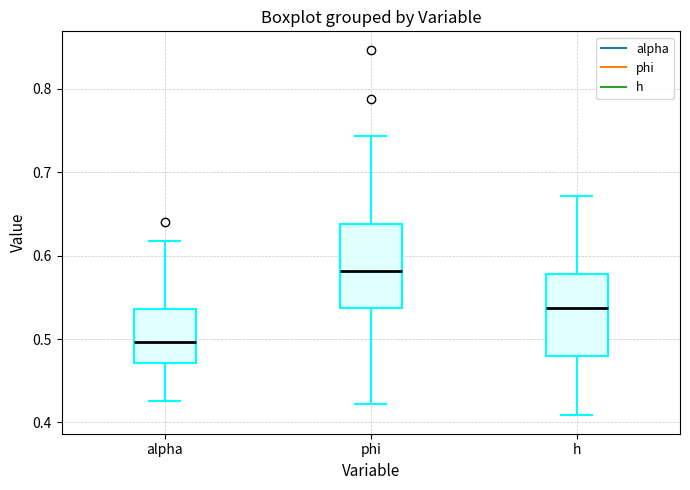

Which box has the lowest median line?

alpha